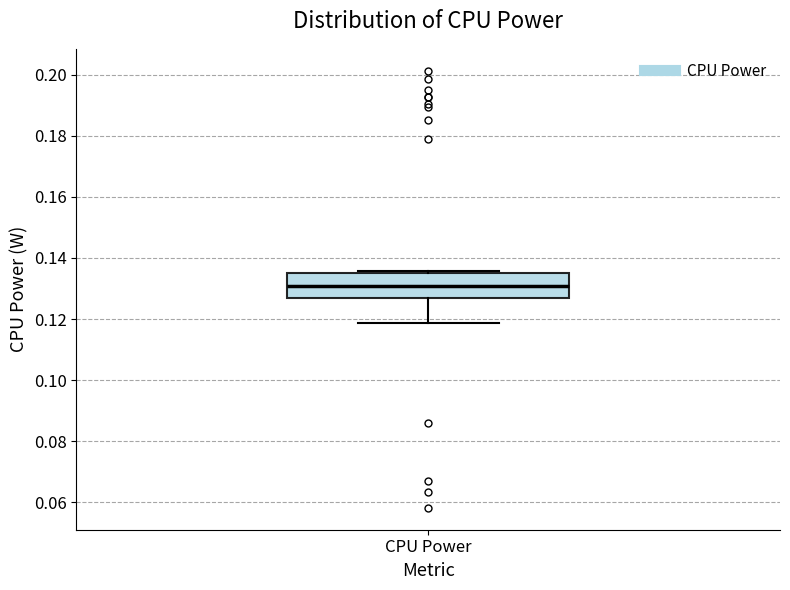

Where is the upper edge of the box for CPU Power on the y-axis? The values are not printed on the chart, so give them approximately, as read against the axis.

0.134